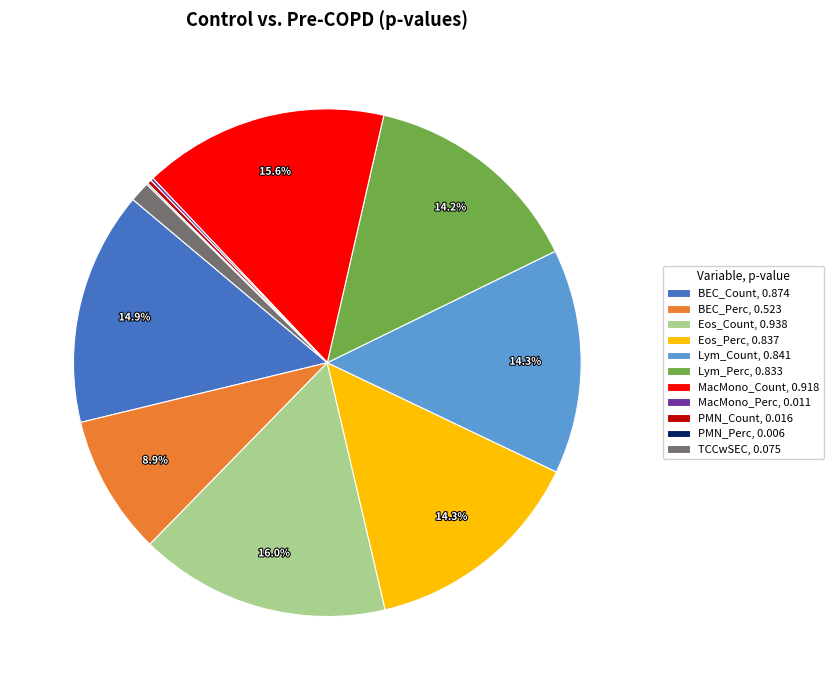

To the nearest percent, what percentage of the pie is TCCwSEC?

1%